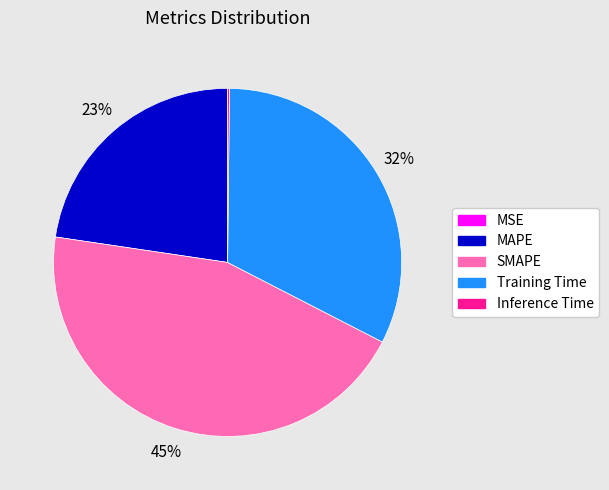

Is there any slice that represents more than half of the pie?

No